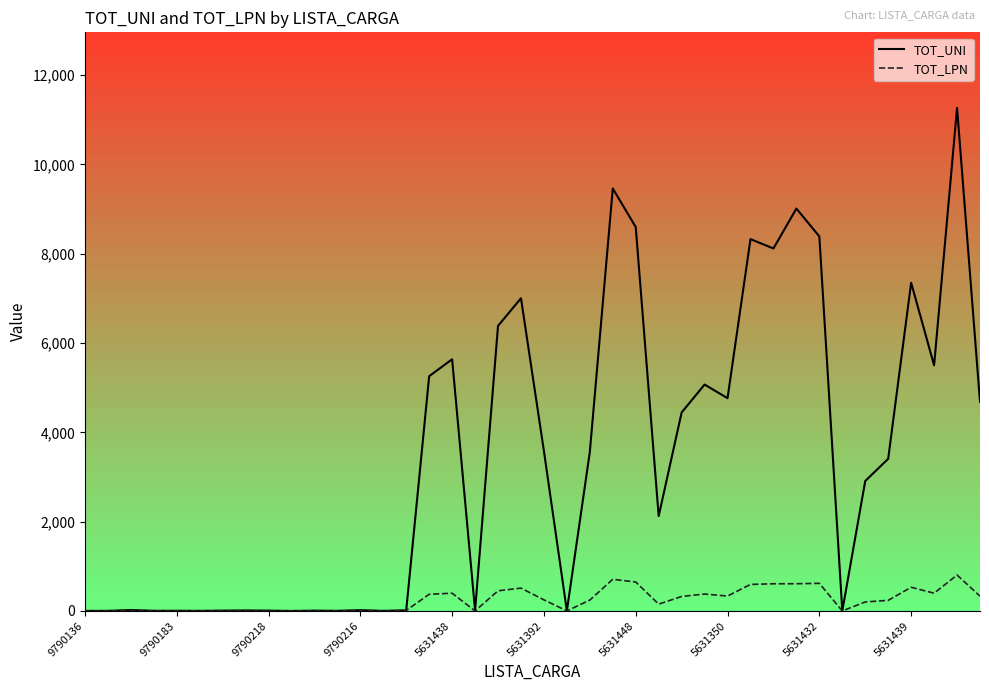

Which series has the largest range (max minus min)?

TOT_UNI